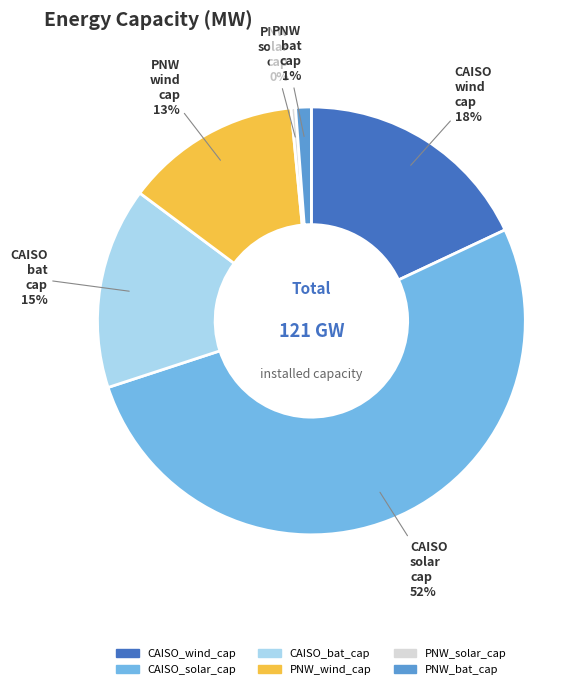

Which slice is the largest?

CAISO_solar_cap